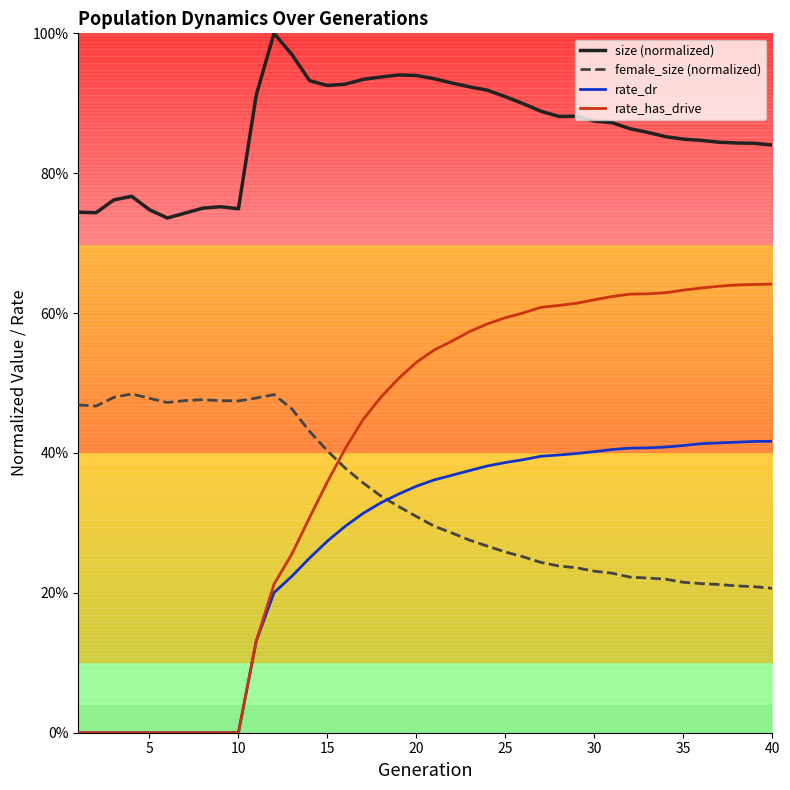

Which series has the largest range (max minus min)?

rate_has_drive